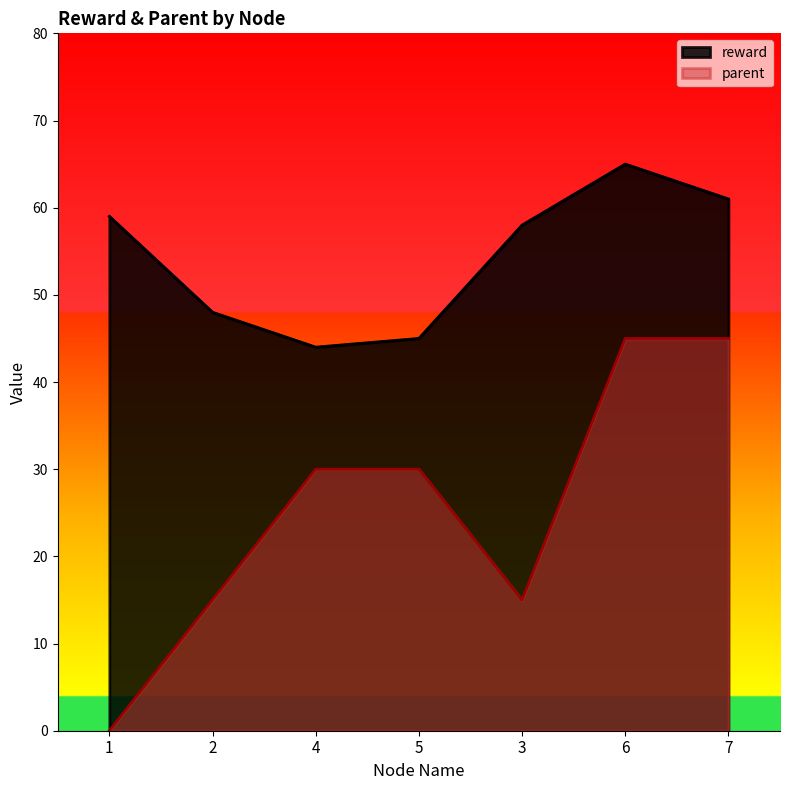

Where does the parent series first go above 30?

6